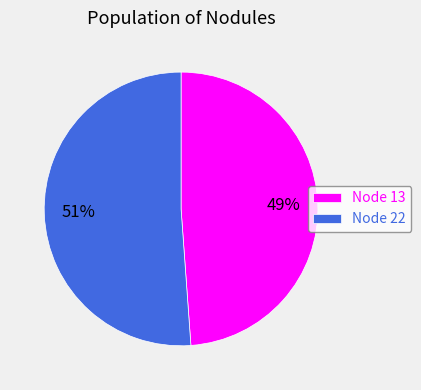

How many segments does this pie chart have?

2